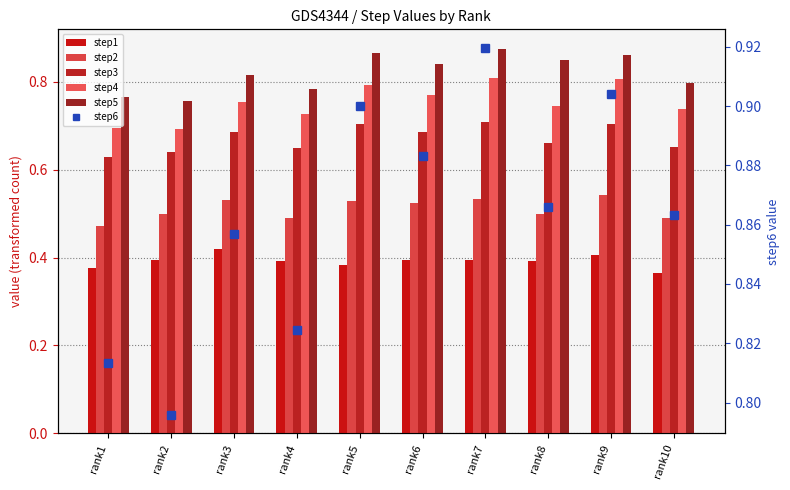

What are all the series names shown in the legend?

step1, step2, step3, step4, step5, step6